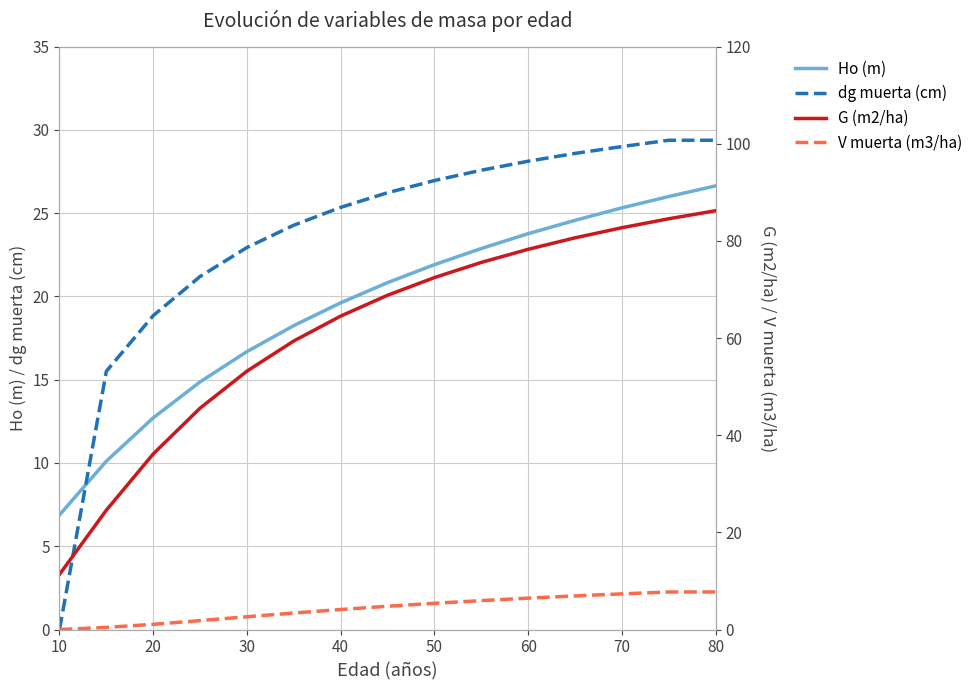

True or false: Ho (m) has more than 0 points higher than both neighbors.

False